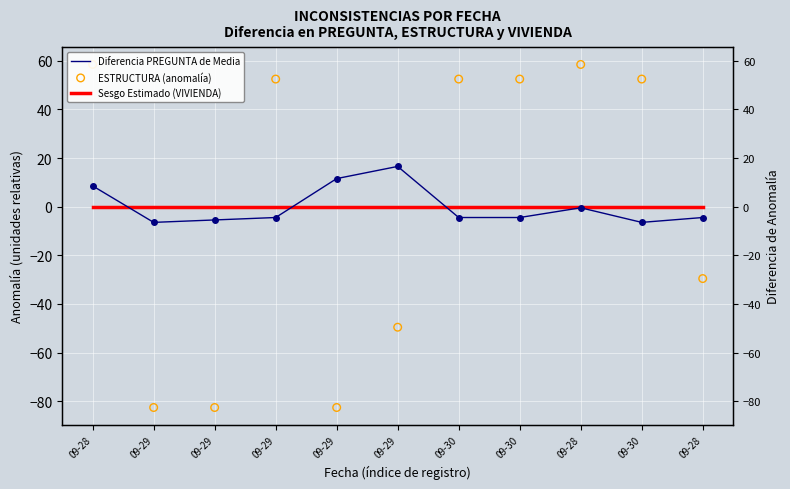

Which series has the largest total across all categories?

Sesgo Estimado (VIVIENDA)